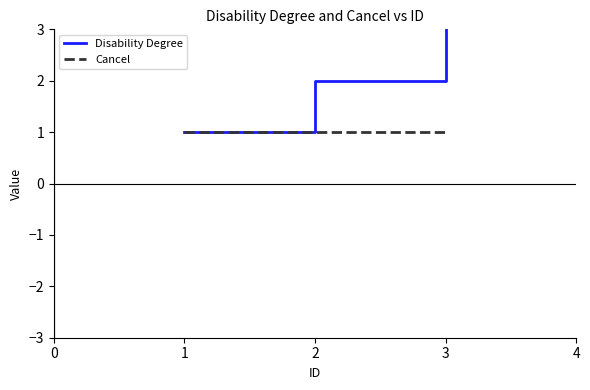

Read the Disability Degree value at 2.

2